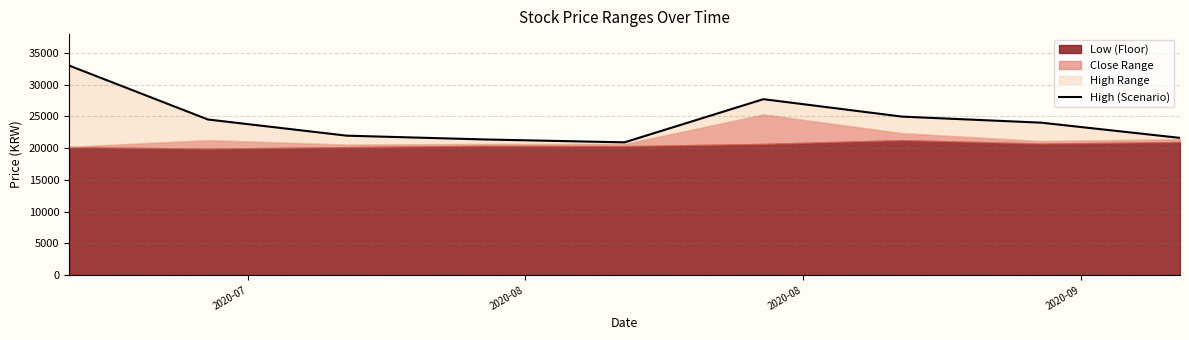

What is the average value?

24439